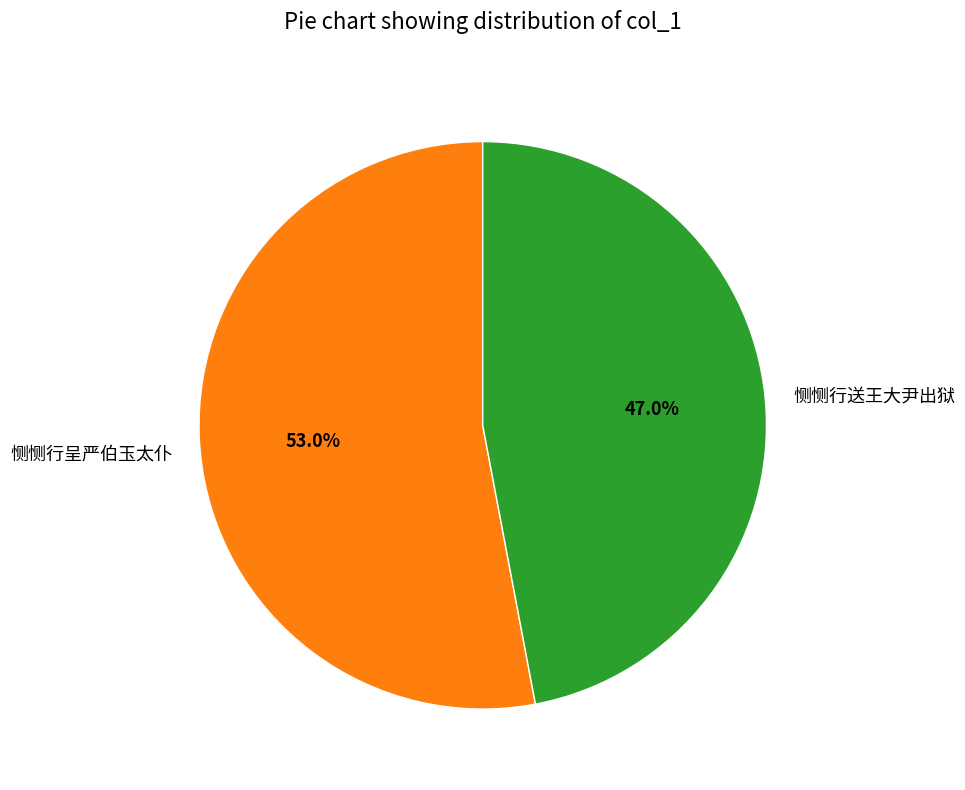

Does 恻恻行呈严伯玉太仆 account for over 50% of the chart?

Yes